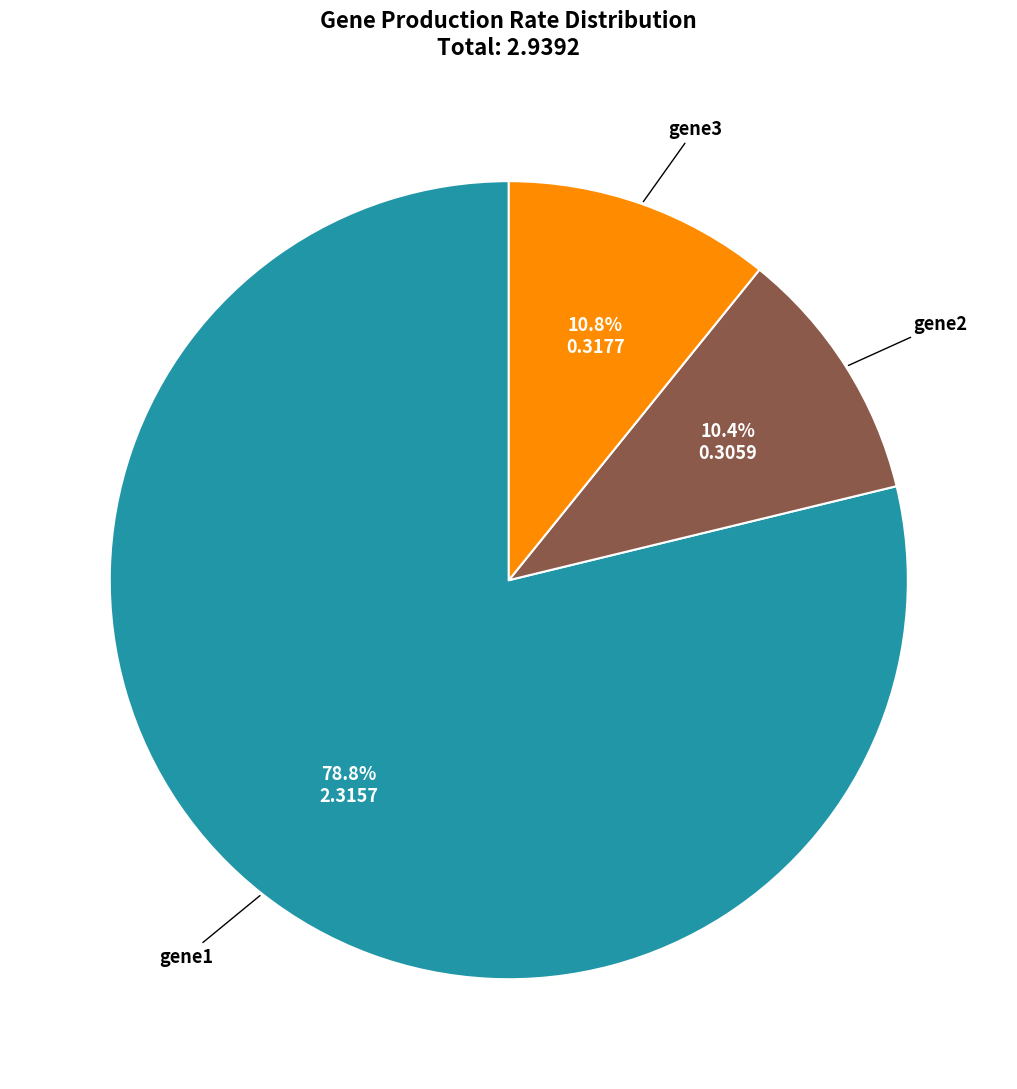

How many slices are in this pie chart?

3